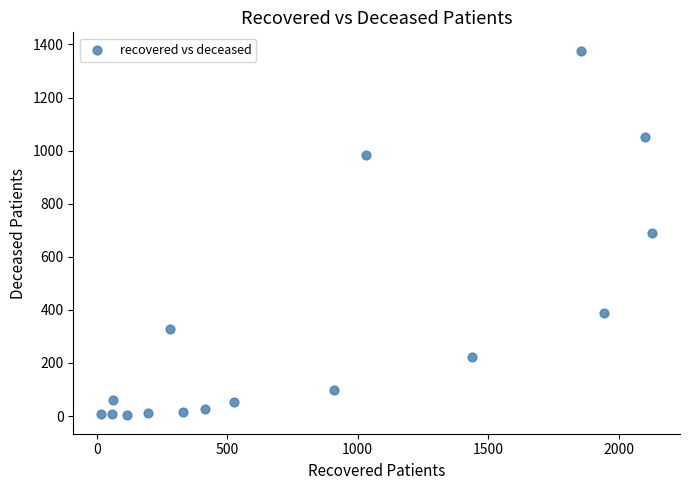

What is the range of Y values (max minus min)?

1375